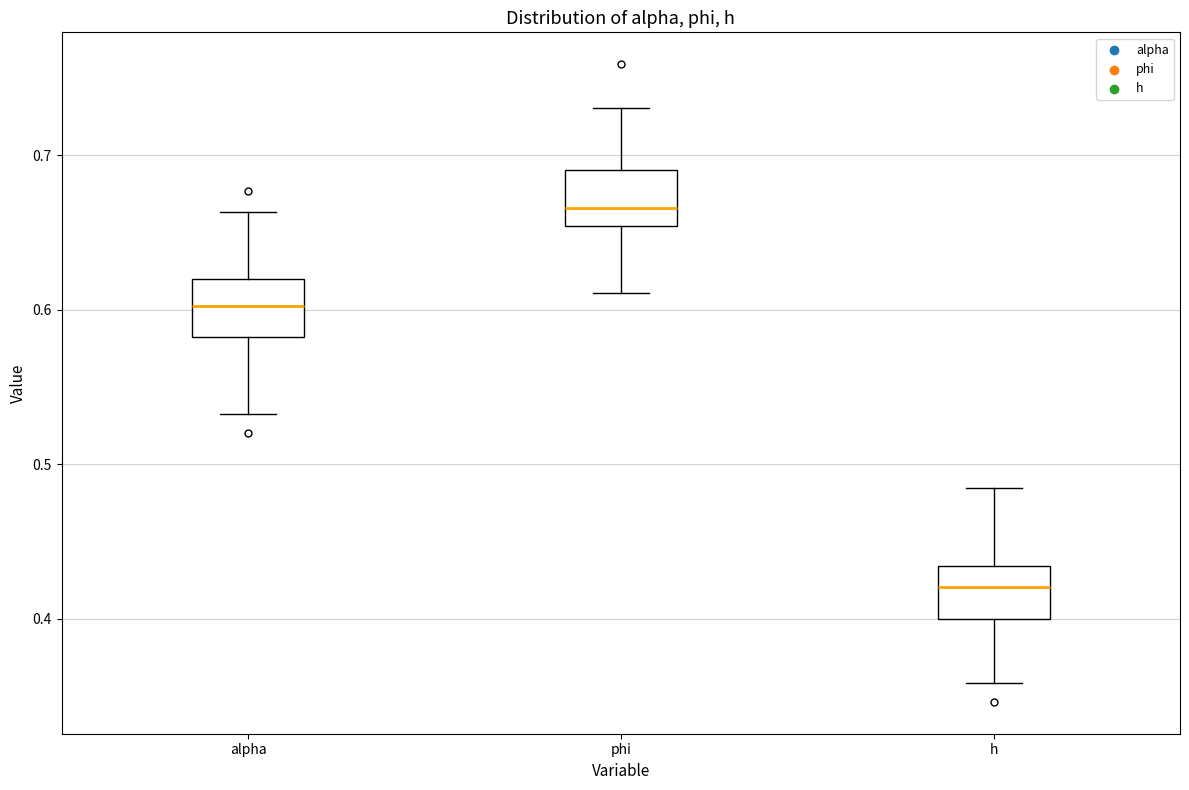

Reading left to right, read every box against the y-axis: the position of its median line, the range the box covers, and the ends of its whiskers. The values are not printed on the chart, so give them approximately, as read against the axis.

alpha: median 0.60, box 0.58 to 0.62, whiskers 0.53 to 0.66
phi: median 0.67, box 0.65 to 0.69, whiskers 0.61 to 0.73
h: median 0.42, box 0.40 to 0.43, whiskers 0.36 to 0.48